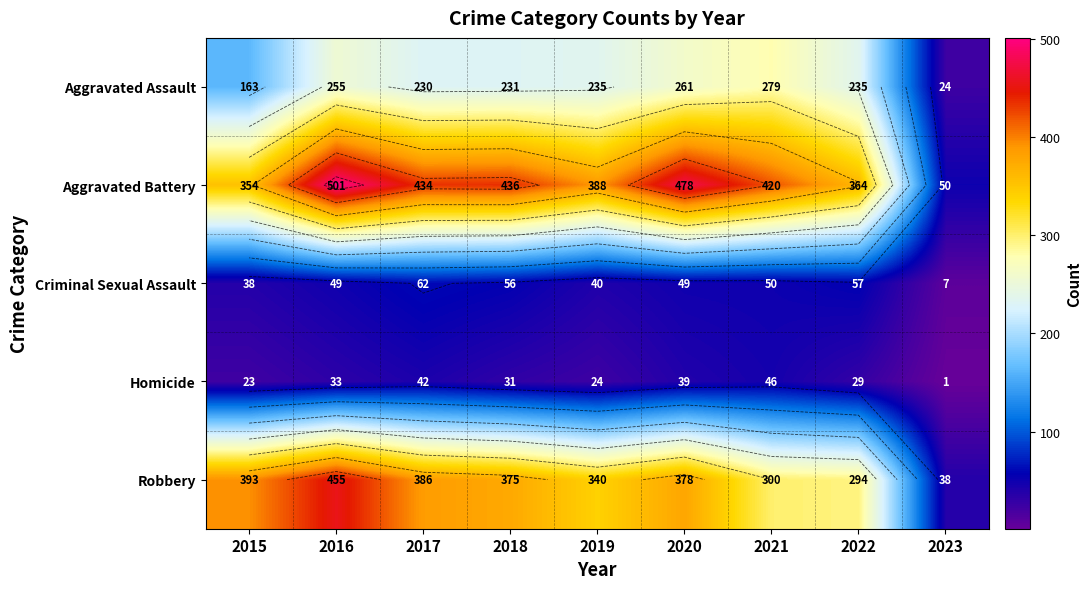

What is the spread (max minus min) of values at 2018?

405